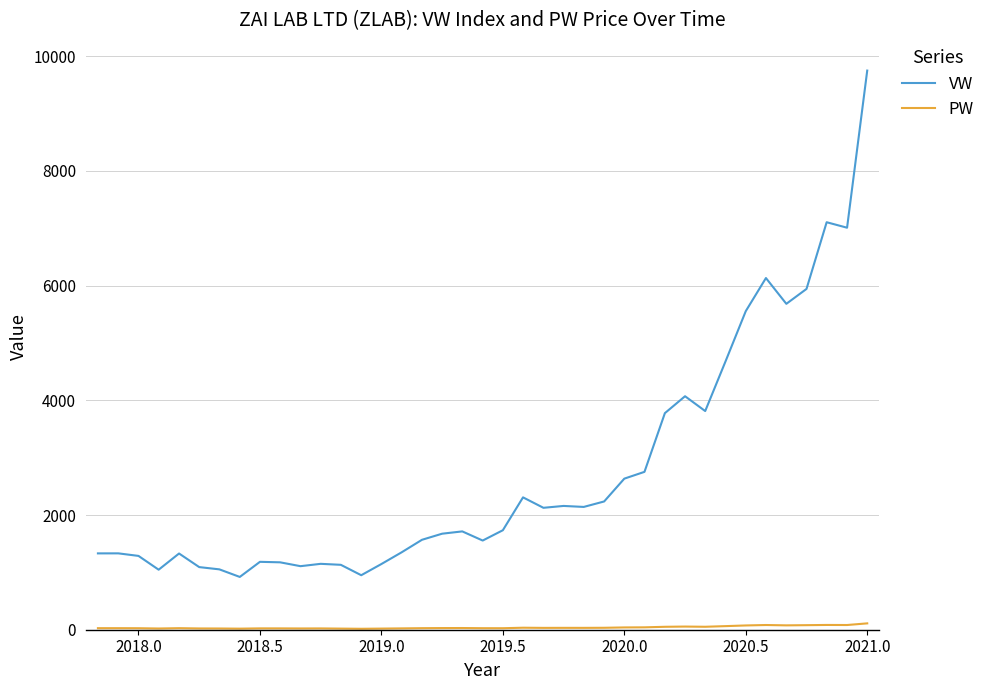

Which series has the largest total across all categories?

VW